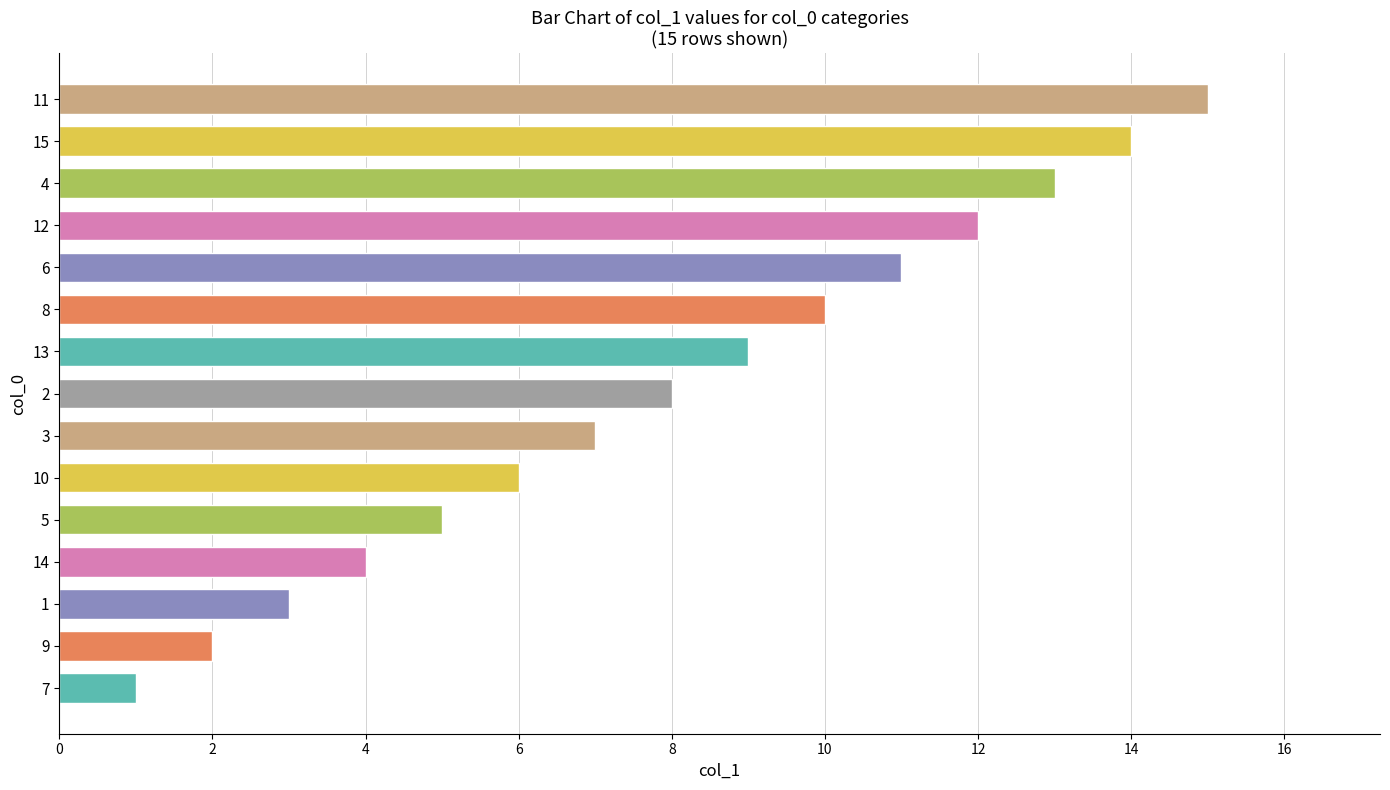

What is the sum of all values?

120